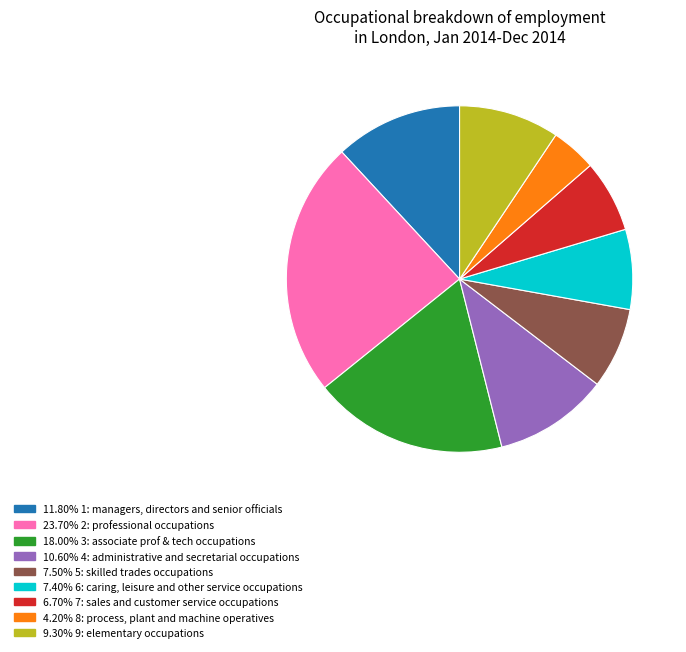

Does any single category account for the majority?

No